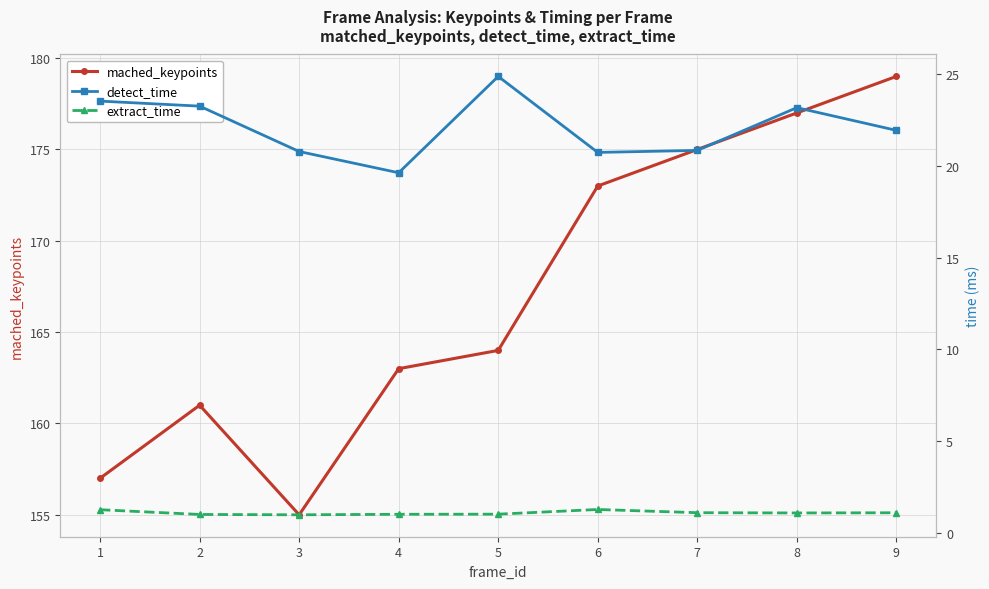

Read the extract_time value at 7.

1.1